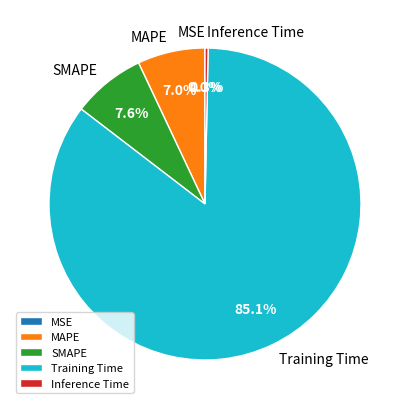

Combined, do MAPE and Inference Time account for over 50%?

No